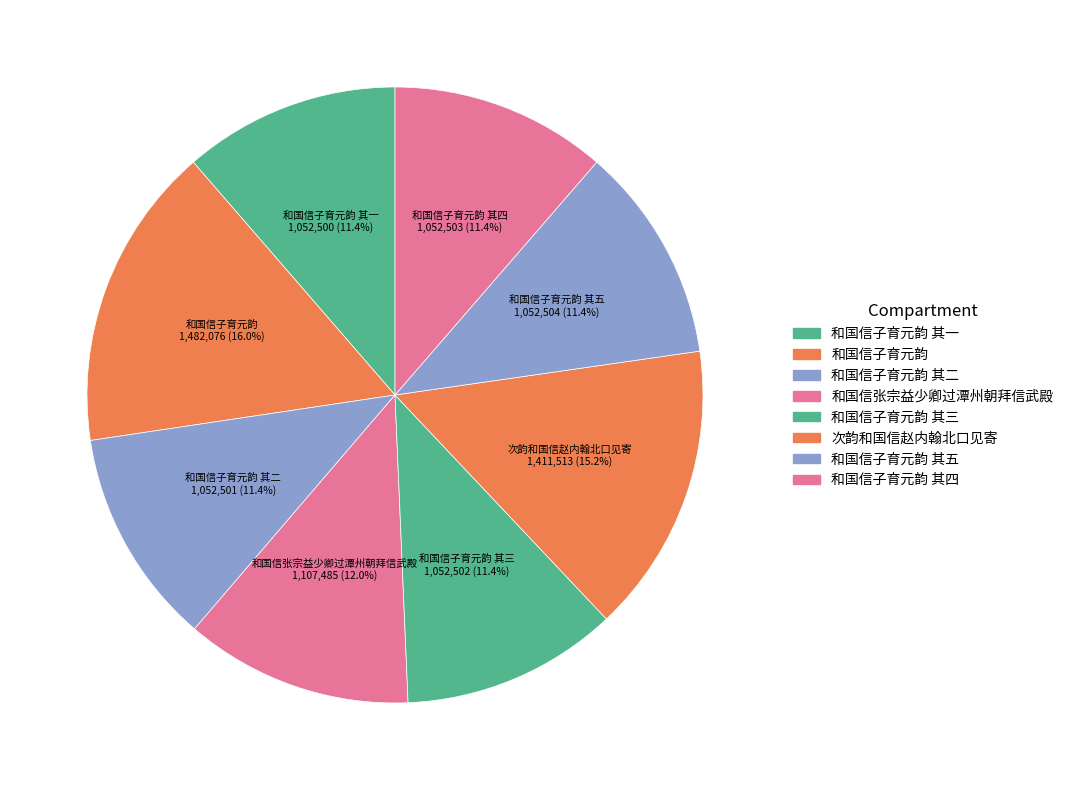

Count the number of slices in the pie.

8